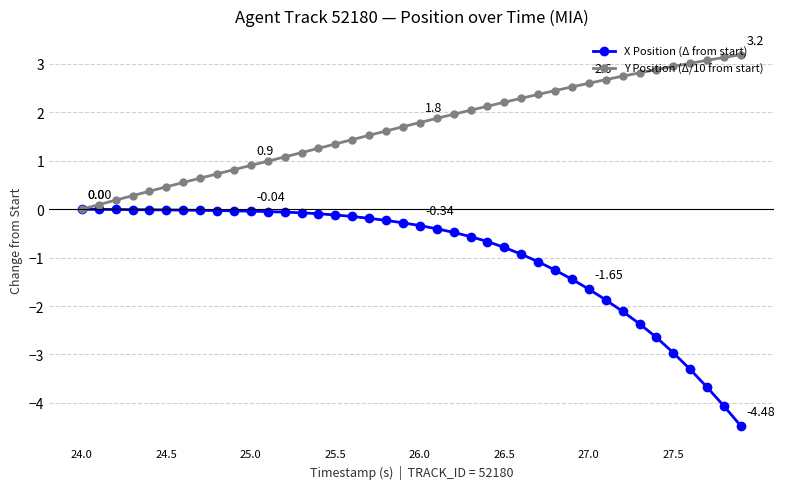

List the series in order of their overall mean, lowest first.

X Position (Δ from start), Y Position (Δ/10 from start)